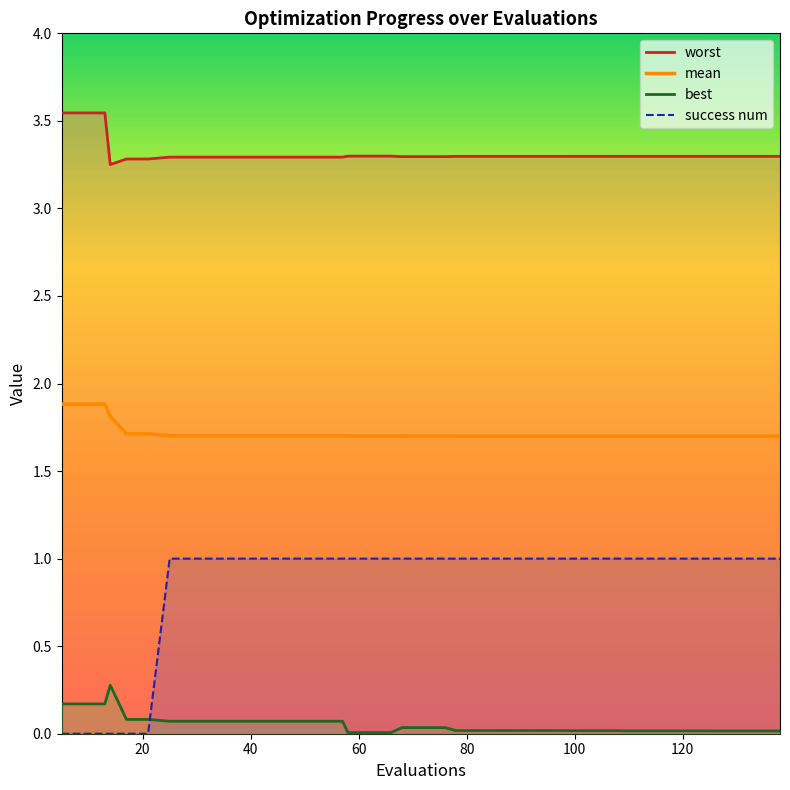

Between 14 and 25, which series saw the biggest shift?

success num